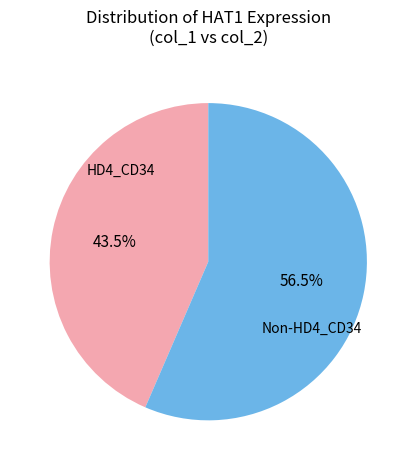

What is the smallest slice in the pie chart?

HD4_CD34